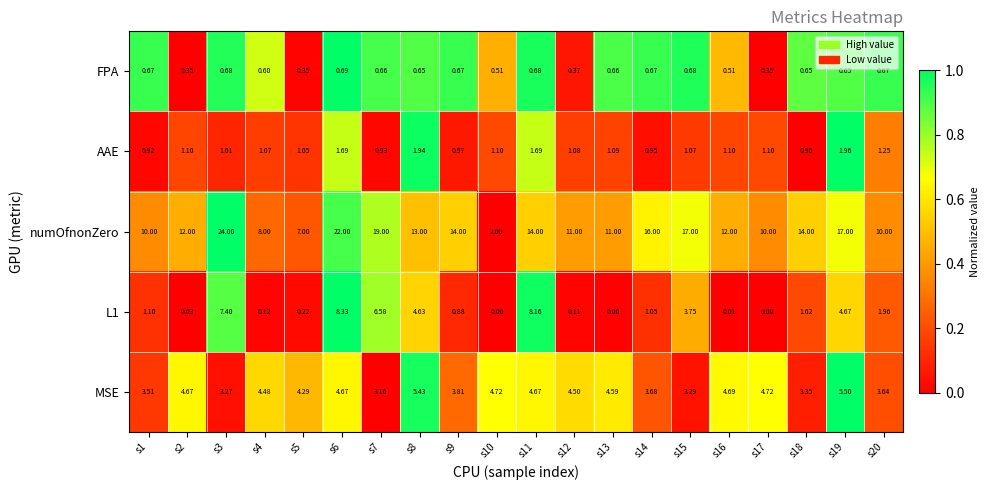

Which series changed the most between s13 and s14?

numOfnonZero